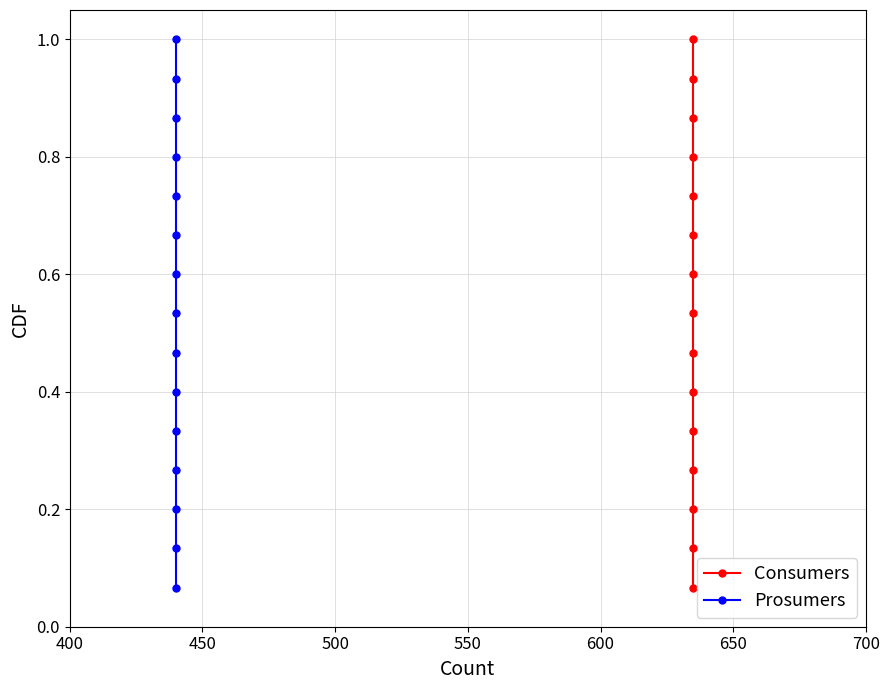

What is the value of the Consumers point at the 15th from the left?

1.0